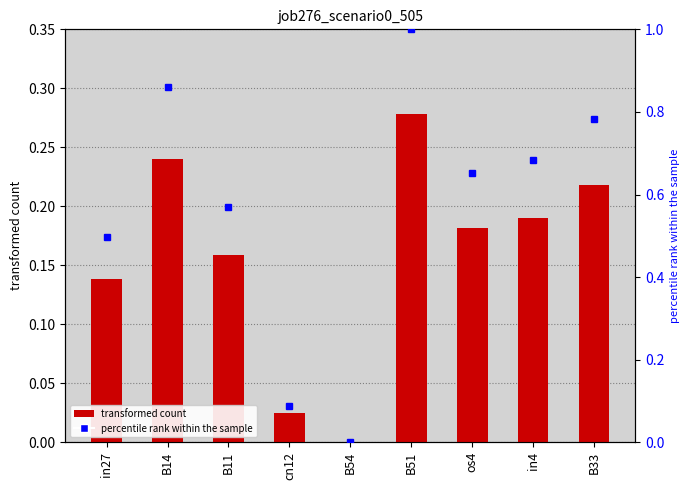

Which category has the highest value across all series?

B51